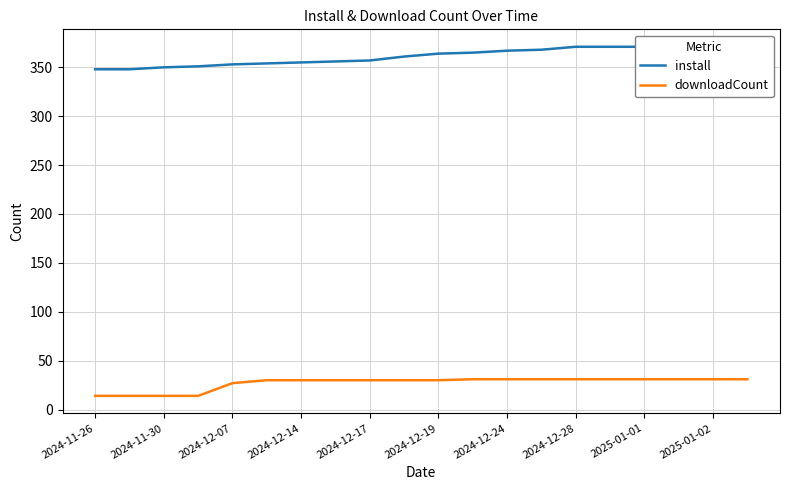

What is the smallest value displayed?

14